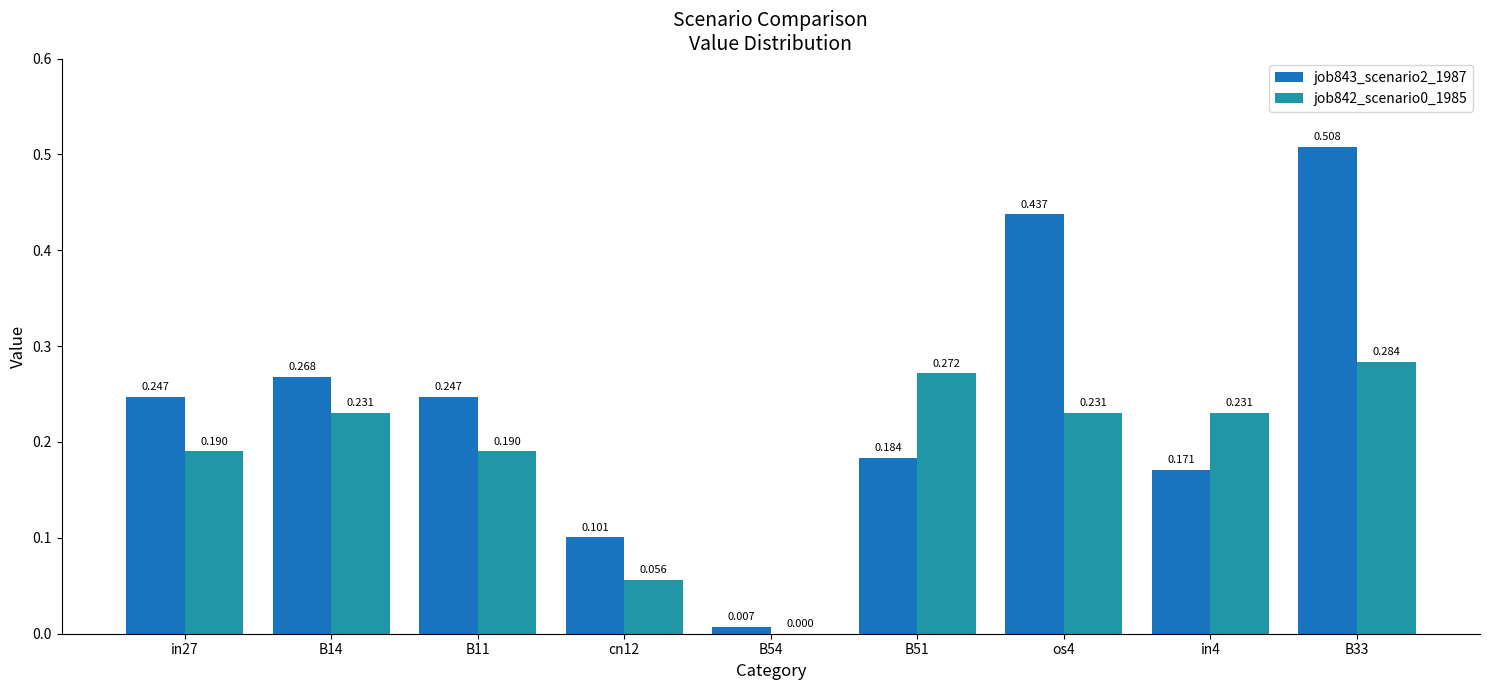

At which category does the chart reach its peak across all series?

B33